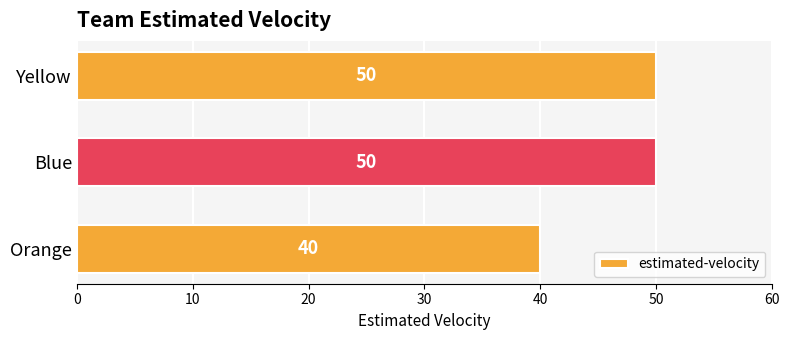

What is the average value?

47